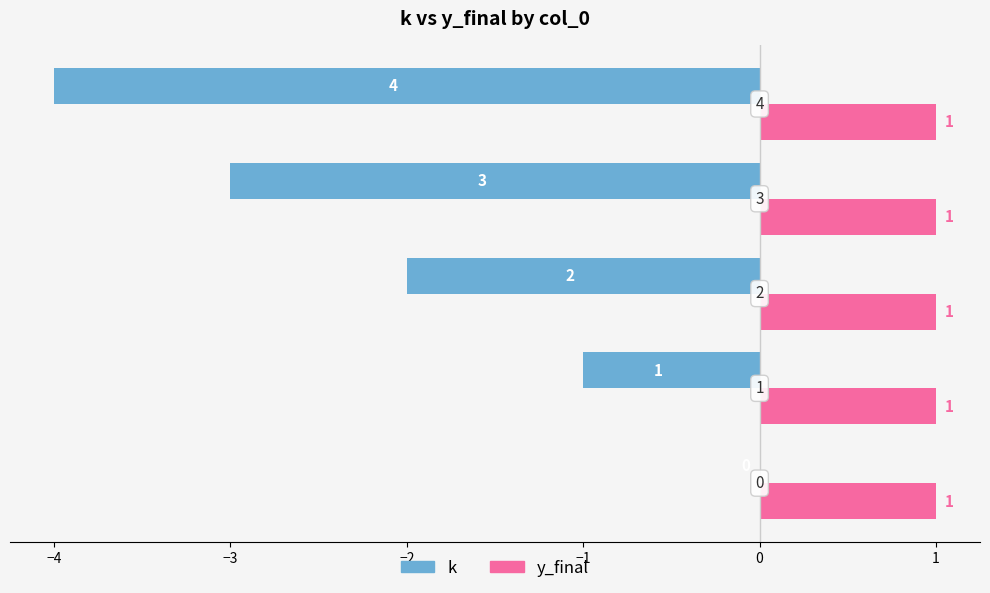

How many k values are between -3 and -1?

3